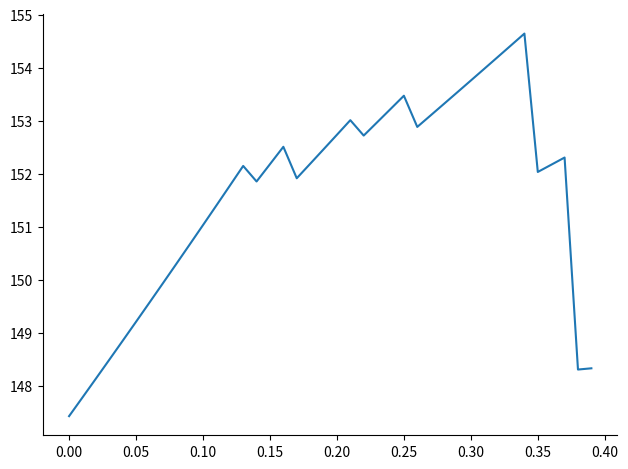

What is the difference between the maximum and minimum values?

7.2